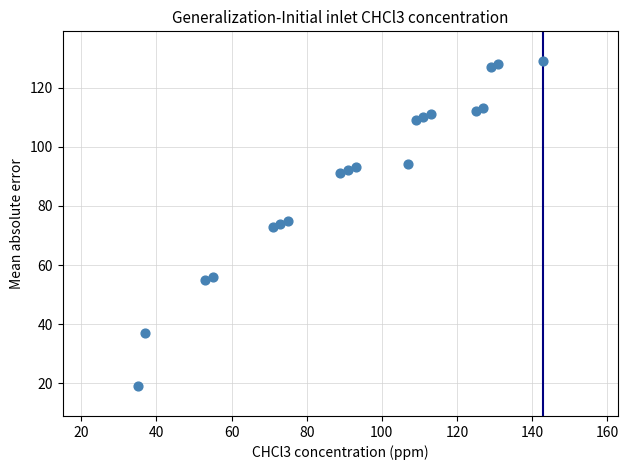

What is the range of Y values (max minus min)?

110